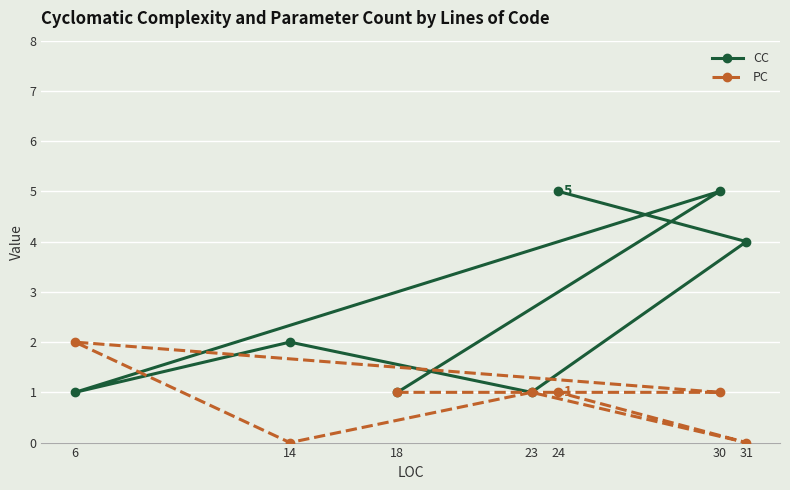

Reading left to right, what are all the values shown in this chart?

CC: 6=1	14=2	18=1	23=1	24=5	30=5	31=4
PC: 6=2	14=0	18=1	23=1	24=1	30=1	31=0